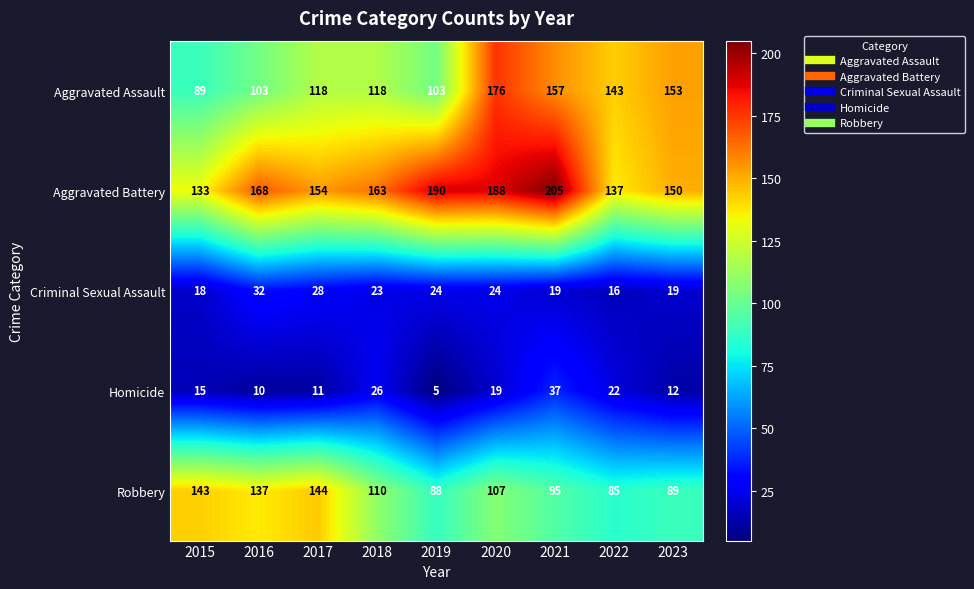

At how many categories does at least one series exceed 106?

9